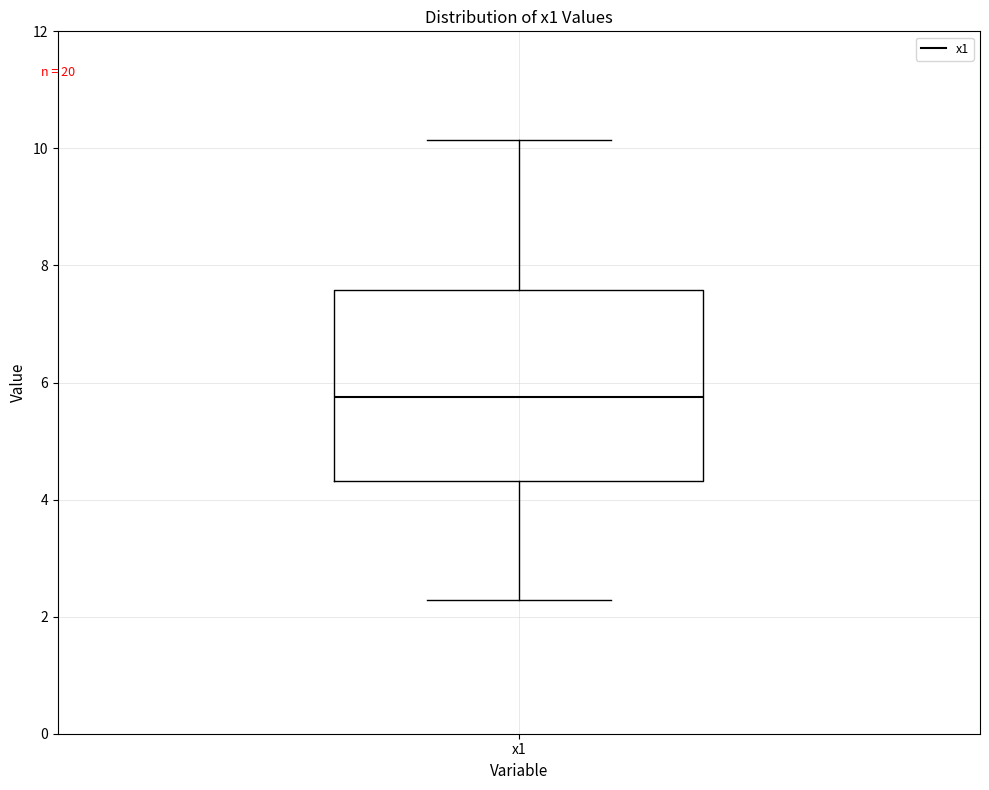

Transcribe this box plot: give where the median line is, the range the box spans, and where the two whiskers end, as read against the y-axis. The values are not printed on the chart, so give them approximately, as read against the axis.

median 5.8, box 4.4 to 7.6, whiskers 2.2 to 10.2